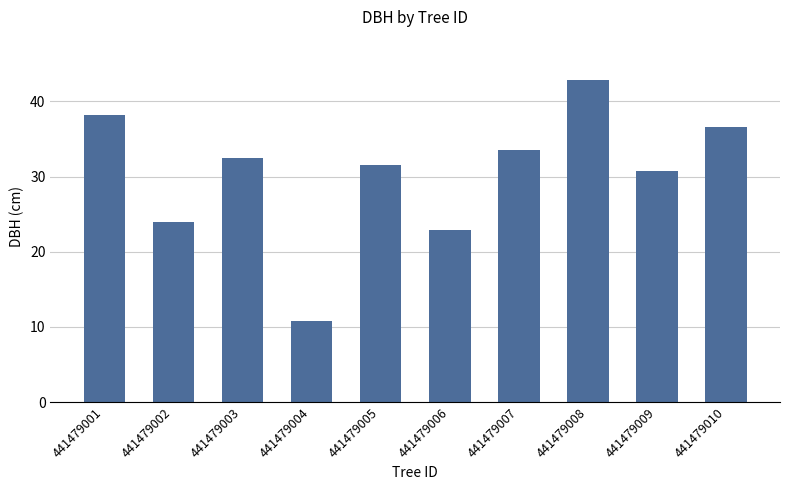

Is it true that the value at 441479008 is 63.8?

False